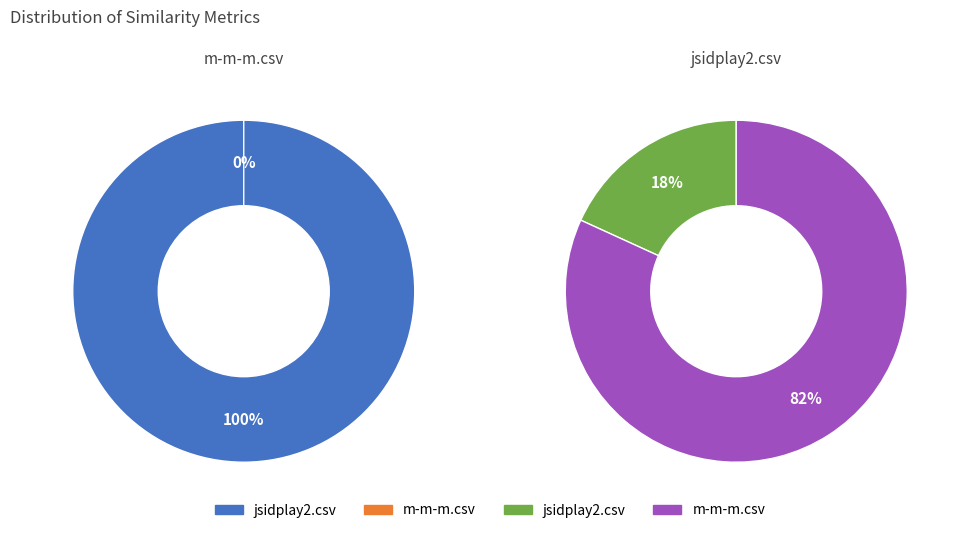

To the nearest percent, what percentage of the pie is jsidplay2.csv?

18%